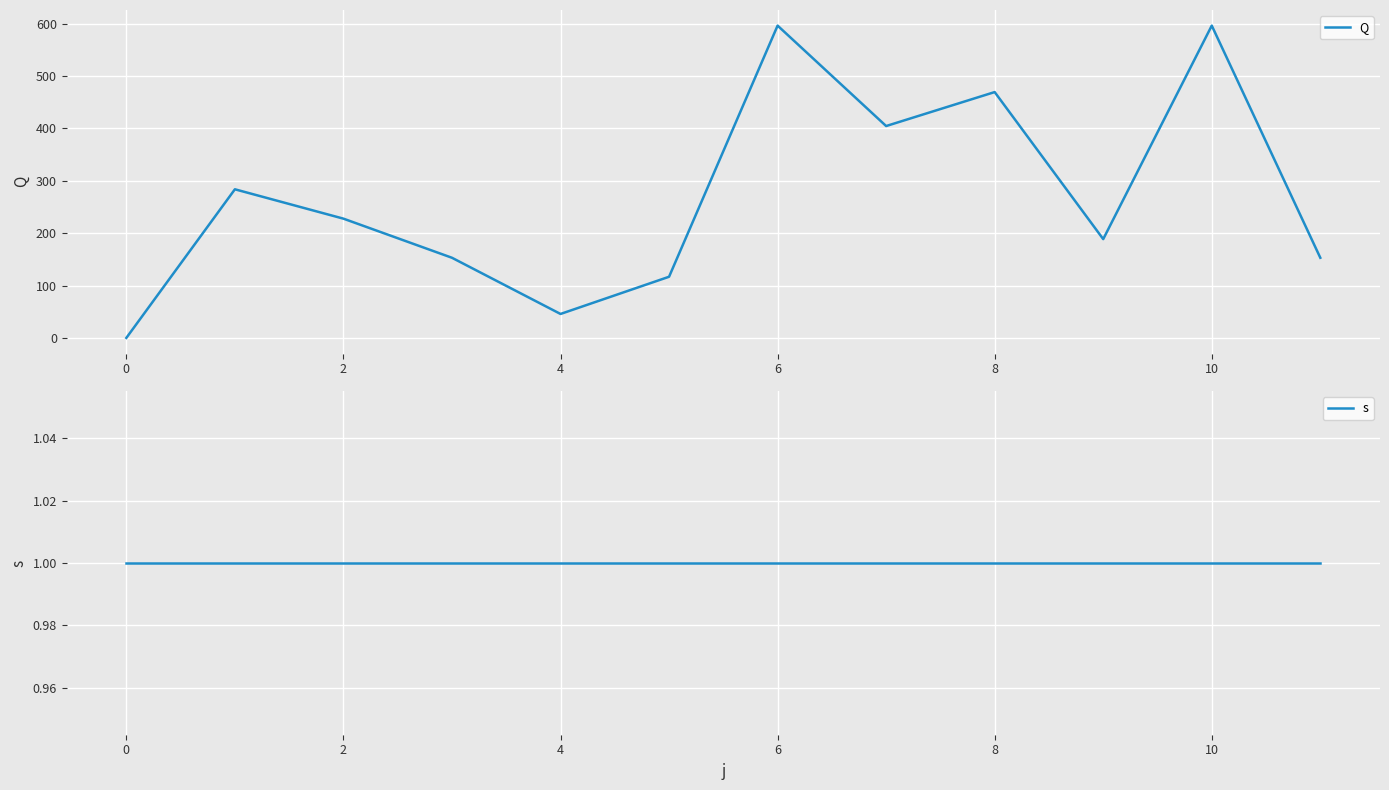

How many times do Q and s cross each other?

1